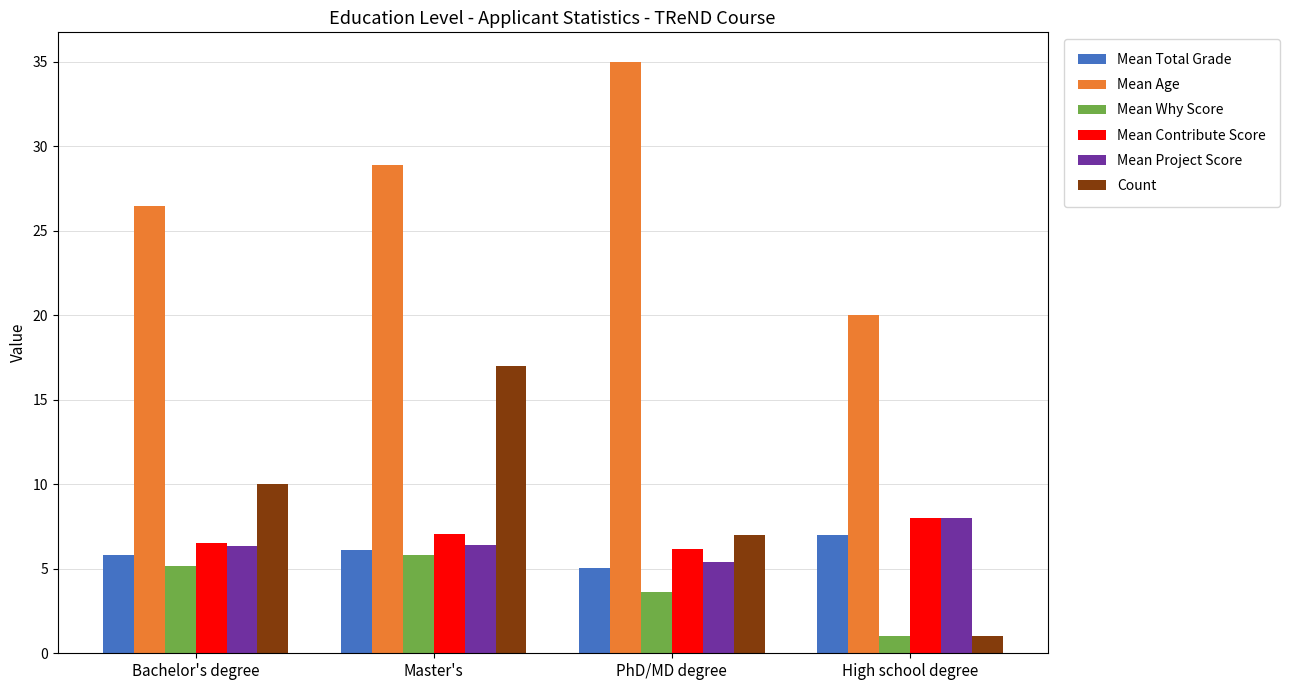

What position from the left is Master's?

2